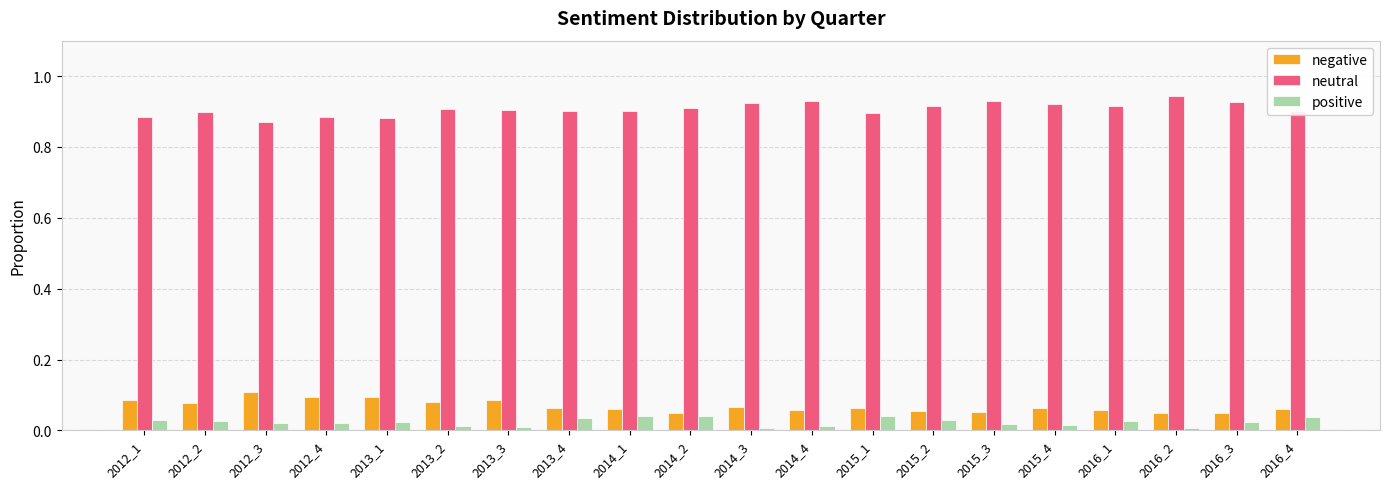

The positive series shows 0.0 at 2016_4. True or false?

True